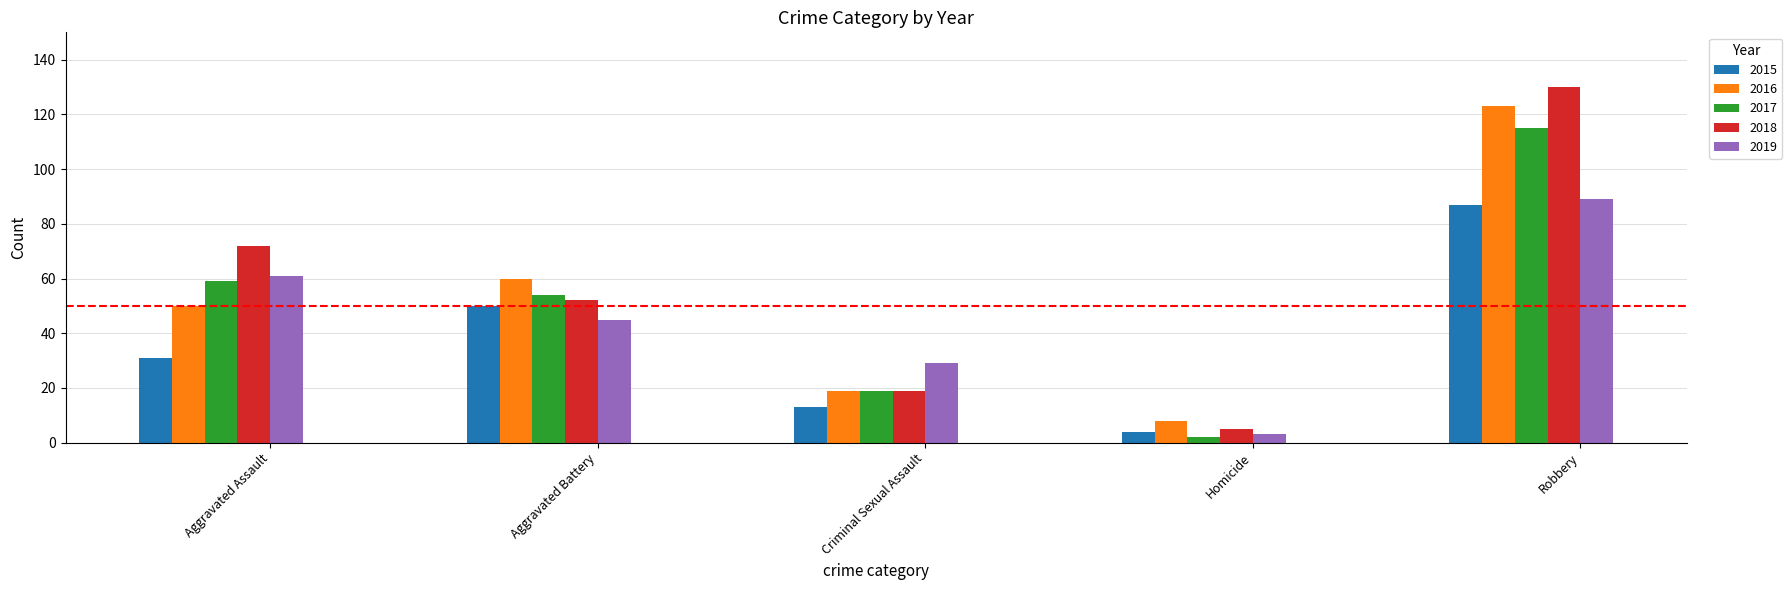

What position from the left is Criminal Sexual Assault?

3